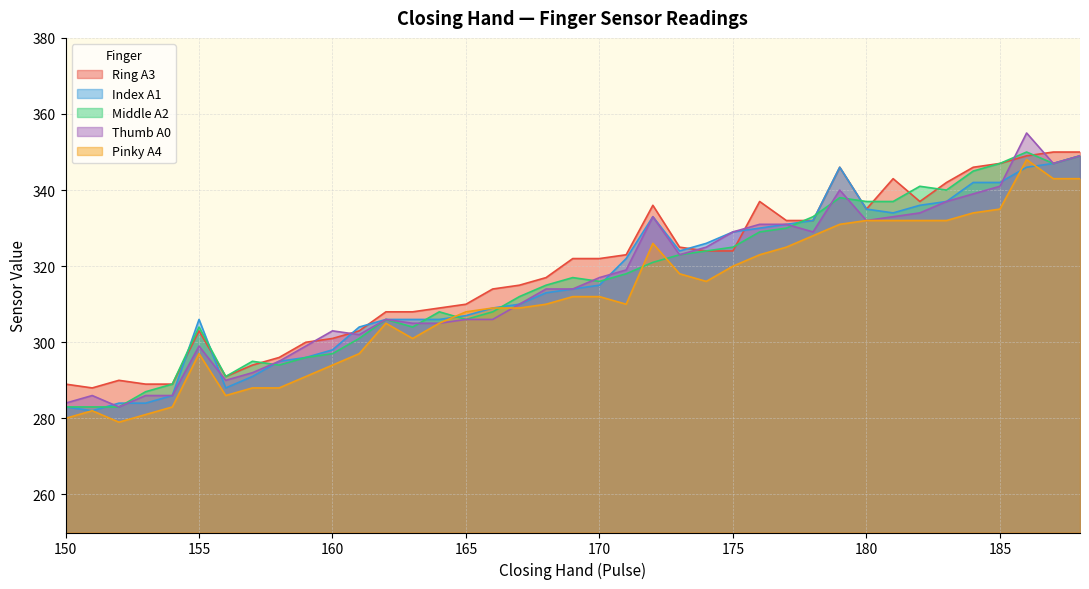

At 180, list the series in order from smallest to largest.

Thumb A0, Pinky A4, Ring A3, Index A1, Middle A2